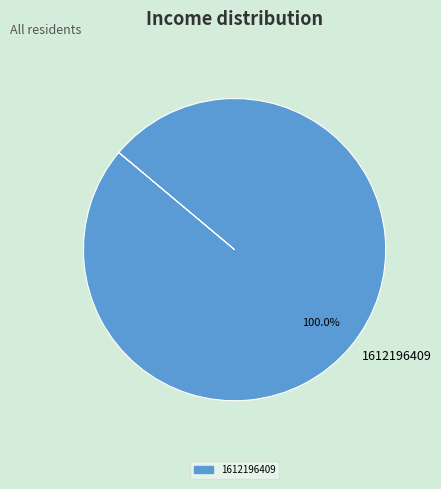

Rank the categories by value from highest to lowest.

1612196409